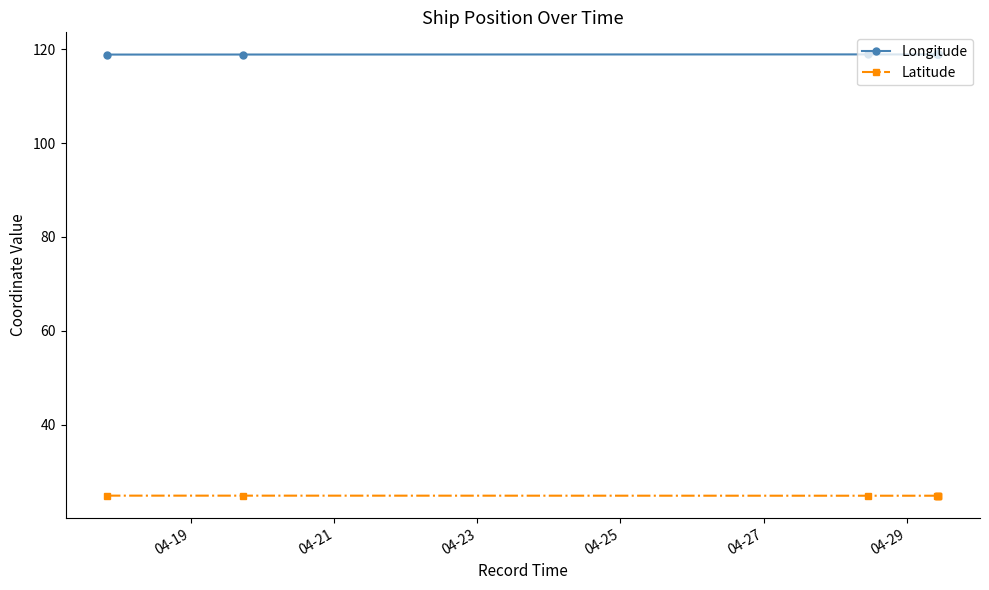

In Latitude, how many points are lower than both neighbors (excluding endpoints)?

1